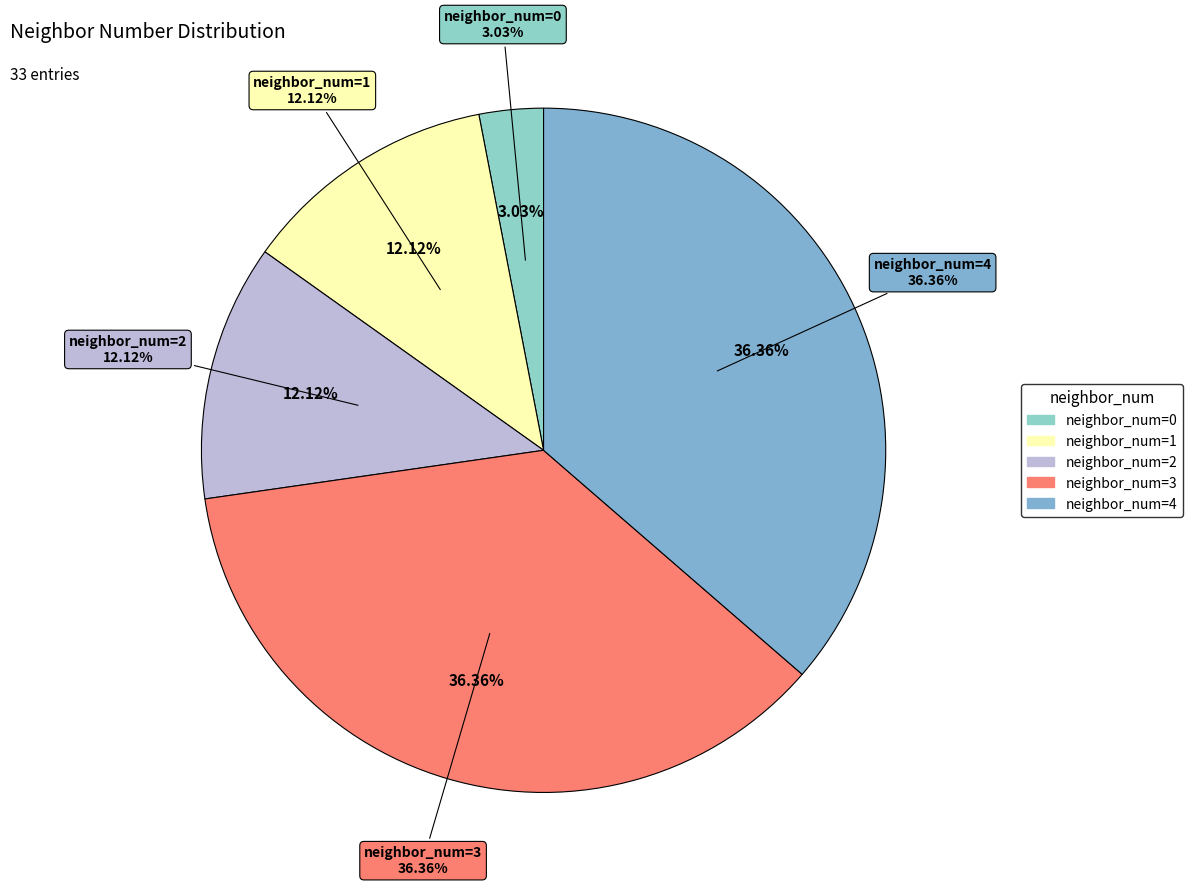

The 0 slice represents 11% of the pie. True or false?

False